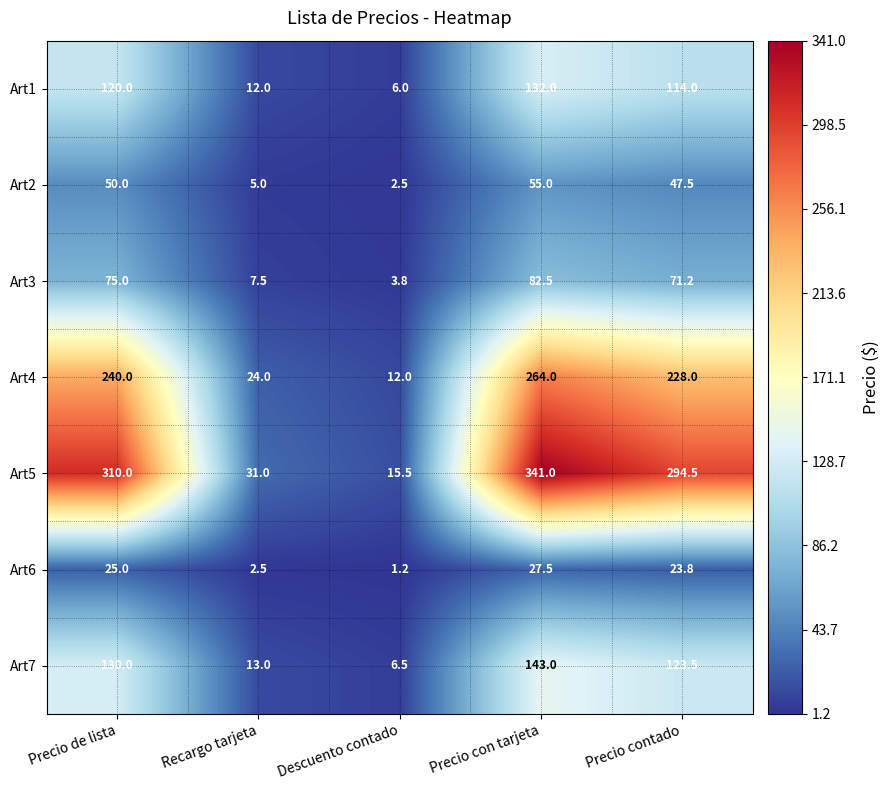

Rank the series at Precio de lista from lowest to highest value.

Art6, Art2, Art3, Art1, Art7, Art4, Art5